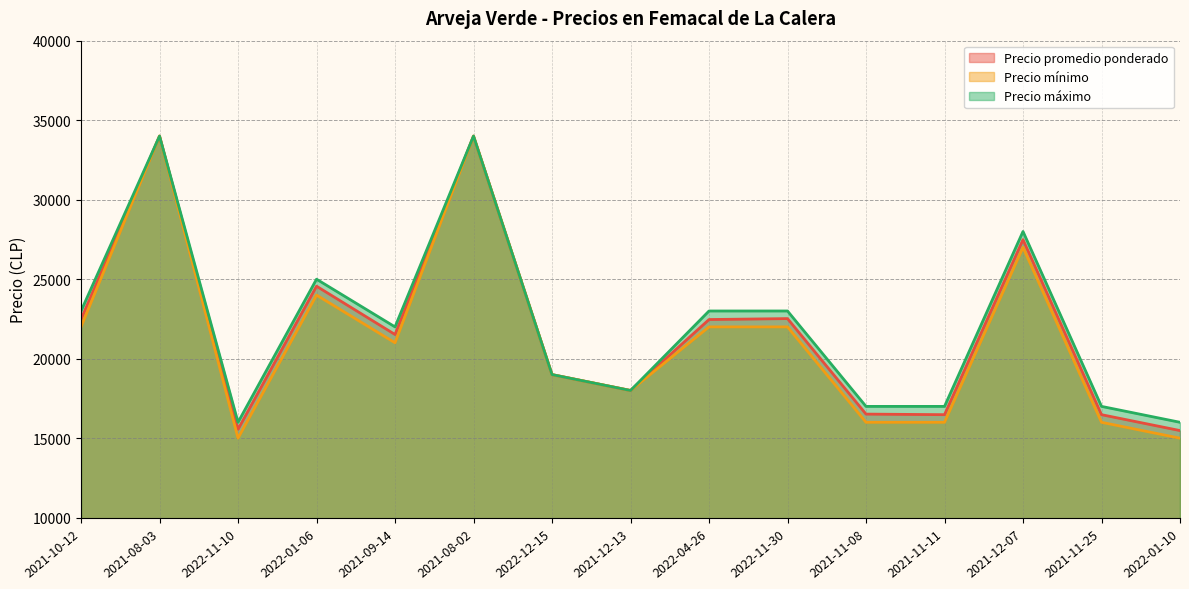

Which label corresponds to the largest value in the chart?

2021-08-03